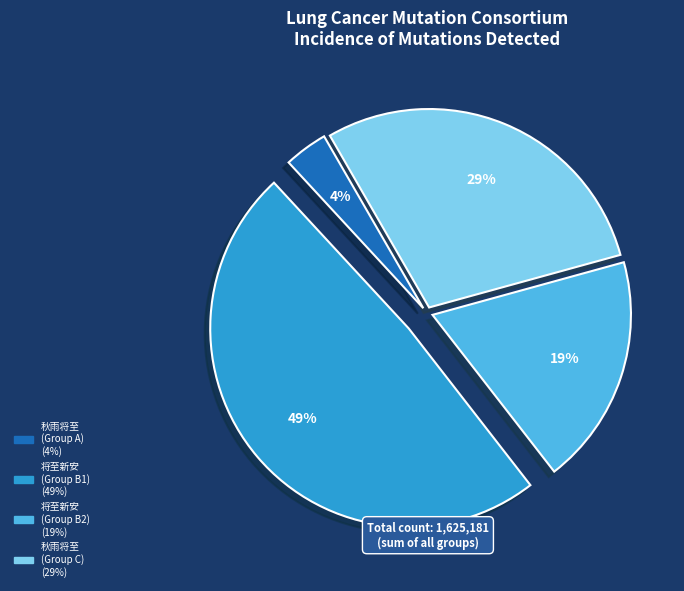

To the nearest percent, what is the difference between the largest and smallest slice percentages?

45%